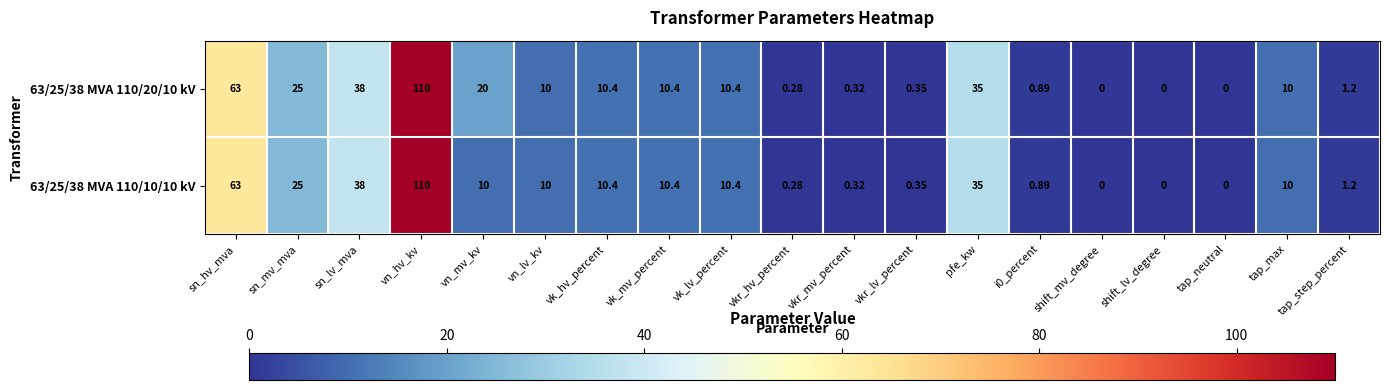

Is the value of 63/25/38 MVA 110/10/10 kV at vk_lv_percent greater than the value of 63/25/38 MVA 110/20/10 kV at vkr_mv_percent?

Yes